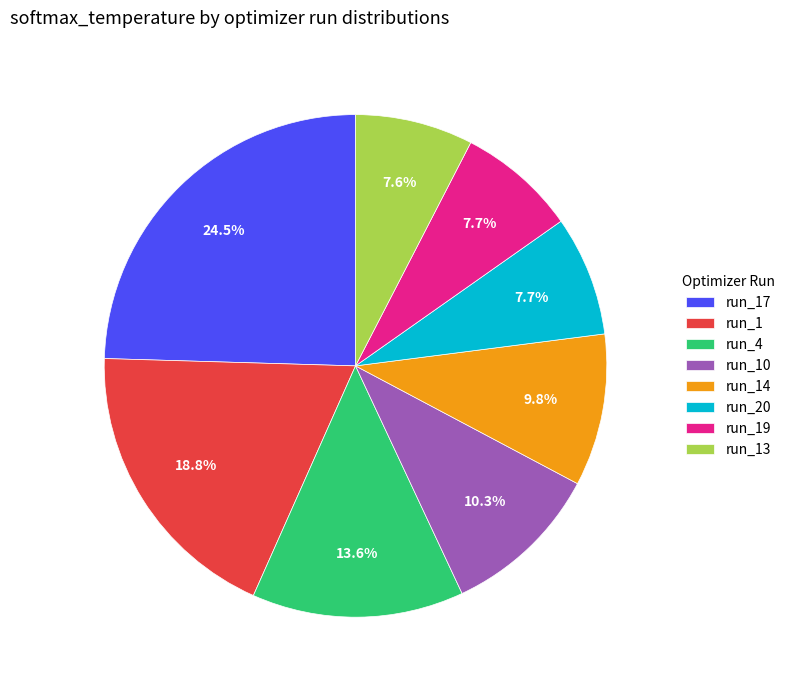

What percentage is NOT represented by run_1?

81.2%